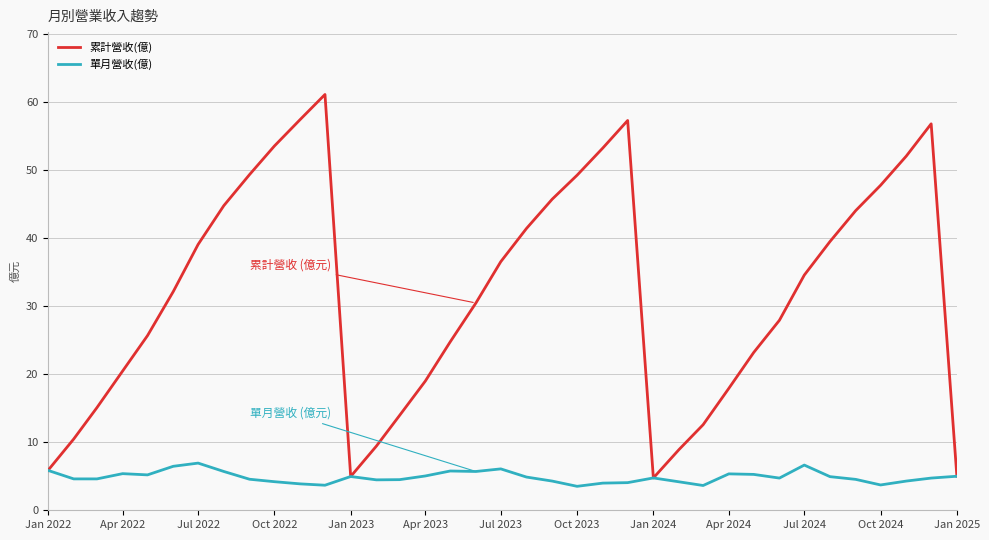

What is the minimum value for 累計營收(億)?

4.8